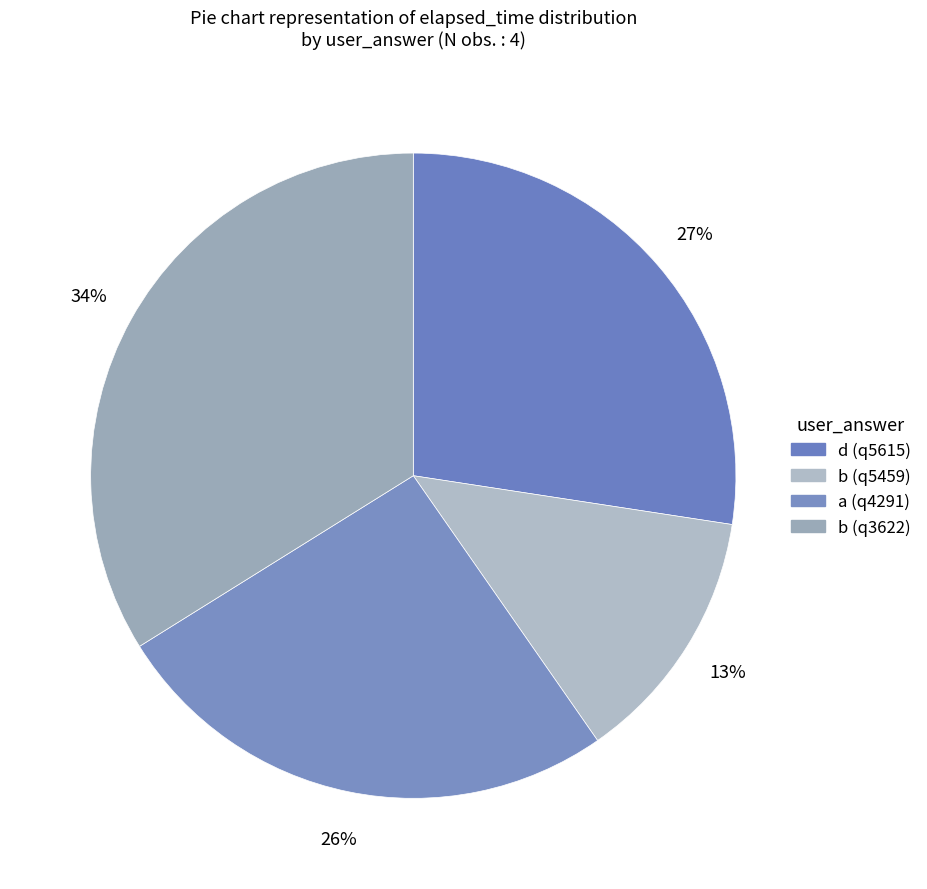

Count the number of slices in the pie.

4